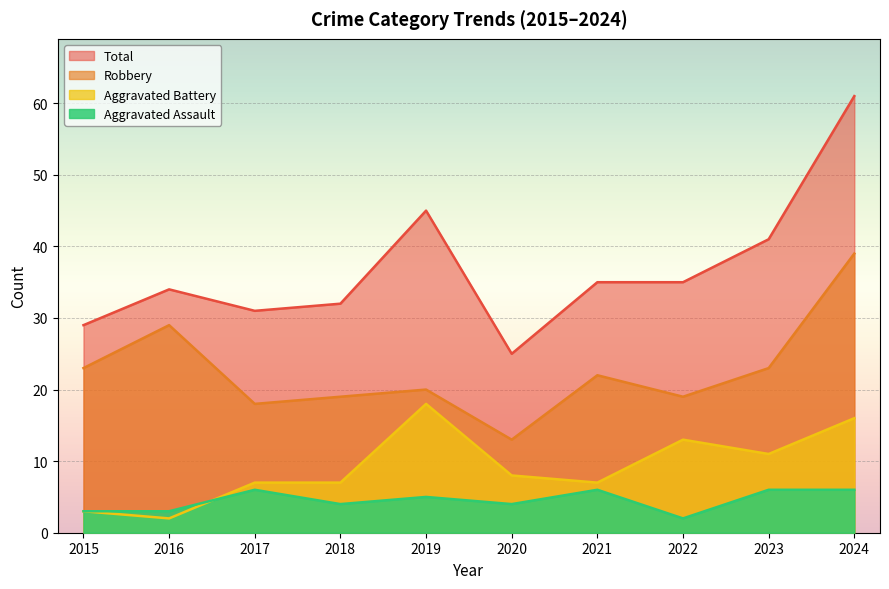

Reading left to right, extract all data points from this chart.

Aggravated Assault: 3	3	6	4	5	4	6	2	6	6
Aggravated Battery: 3	2	7	7	18	8	7	13	11	16
Robbery: 23	29	18	19	20	13	22	19	23	39
Total: 29	34	31	32	45	25	35	35	41	61